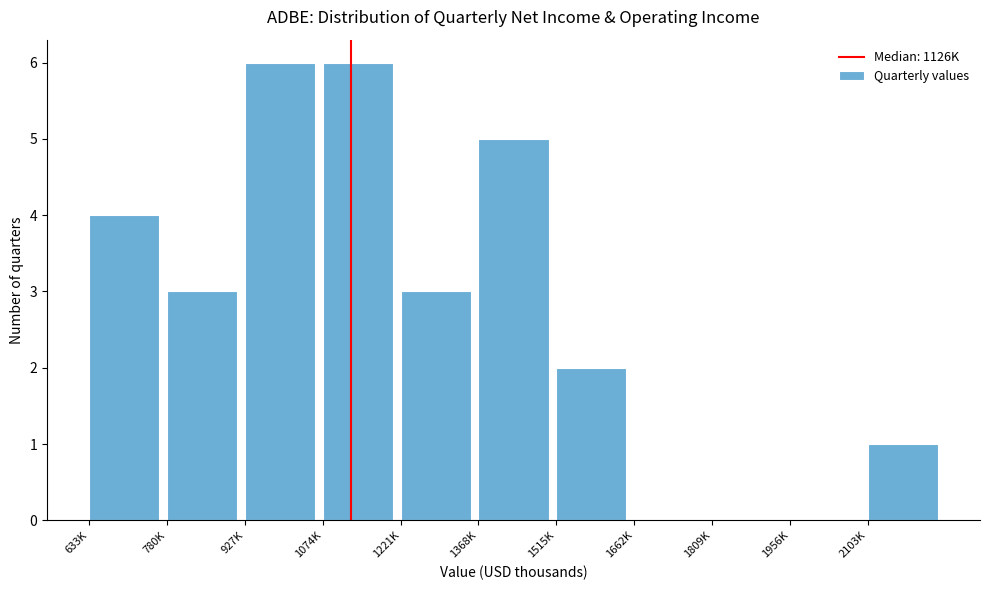

Reading left to right, extract all data points from this chart.

633K=4	780K=3	927K=6	1074K=6	1221K=3	1368K=5	1515K=2	1662K=0	1809K=0	1956K=0	2103K=1